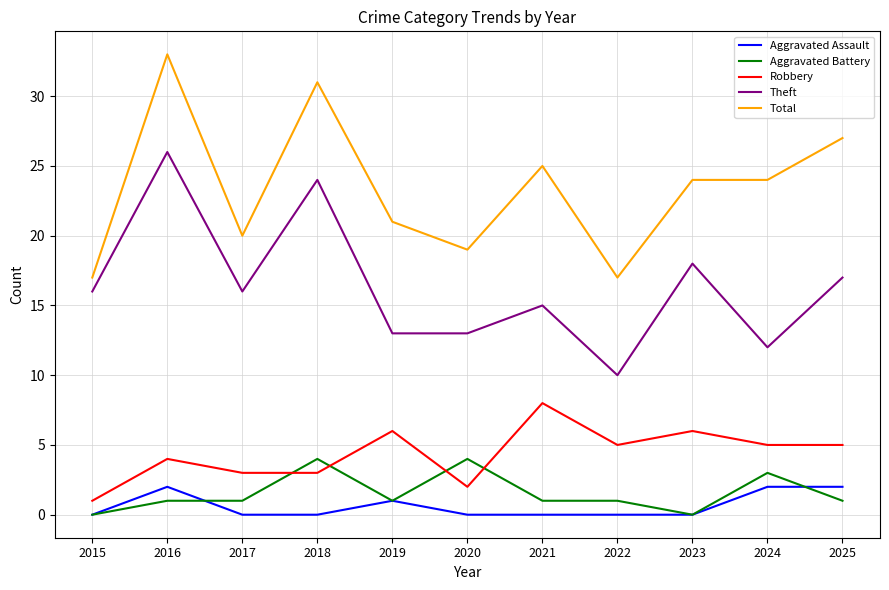

What is the spread (max minus min) of values at 2023?

24